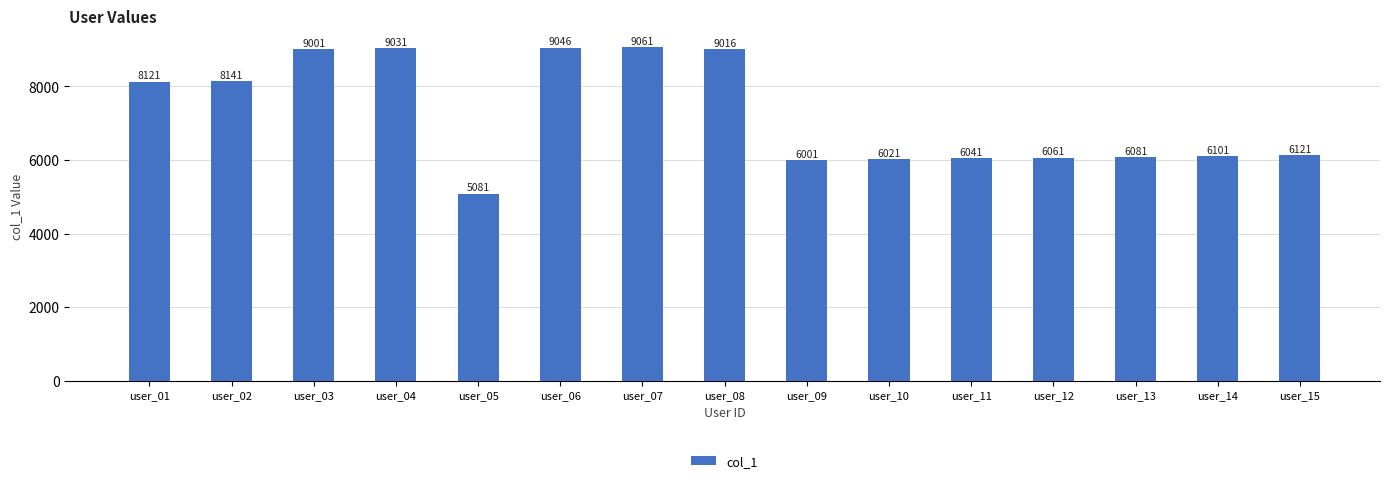

Are the bars grouped side by side (vs. stacked)?

No